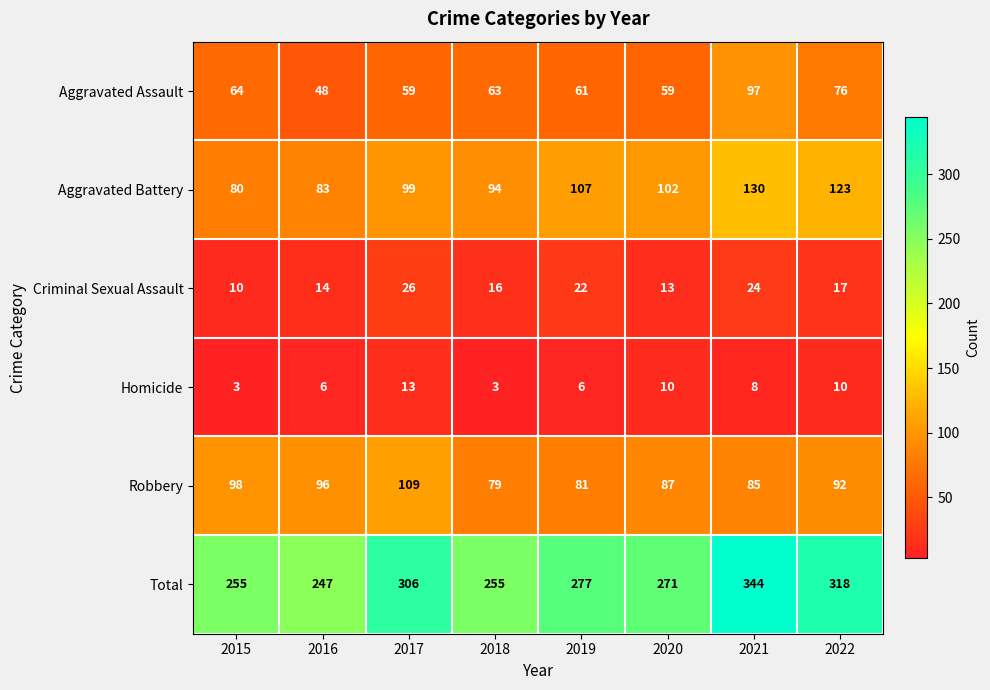

What is the total value across all series at 2015?

510